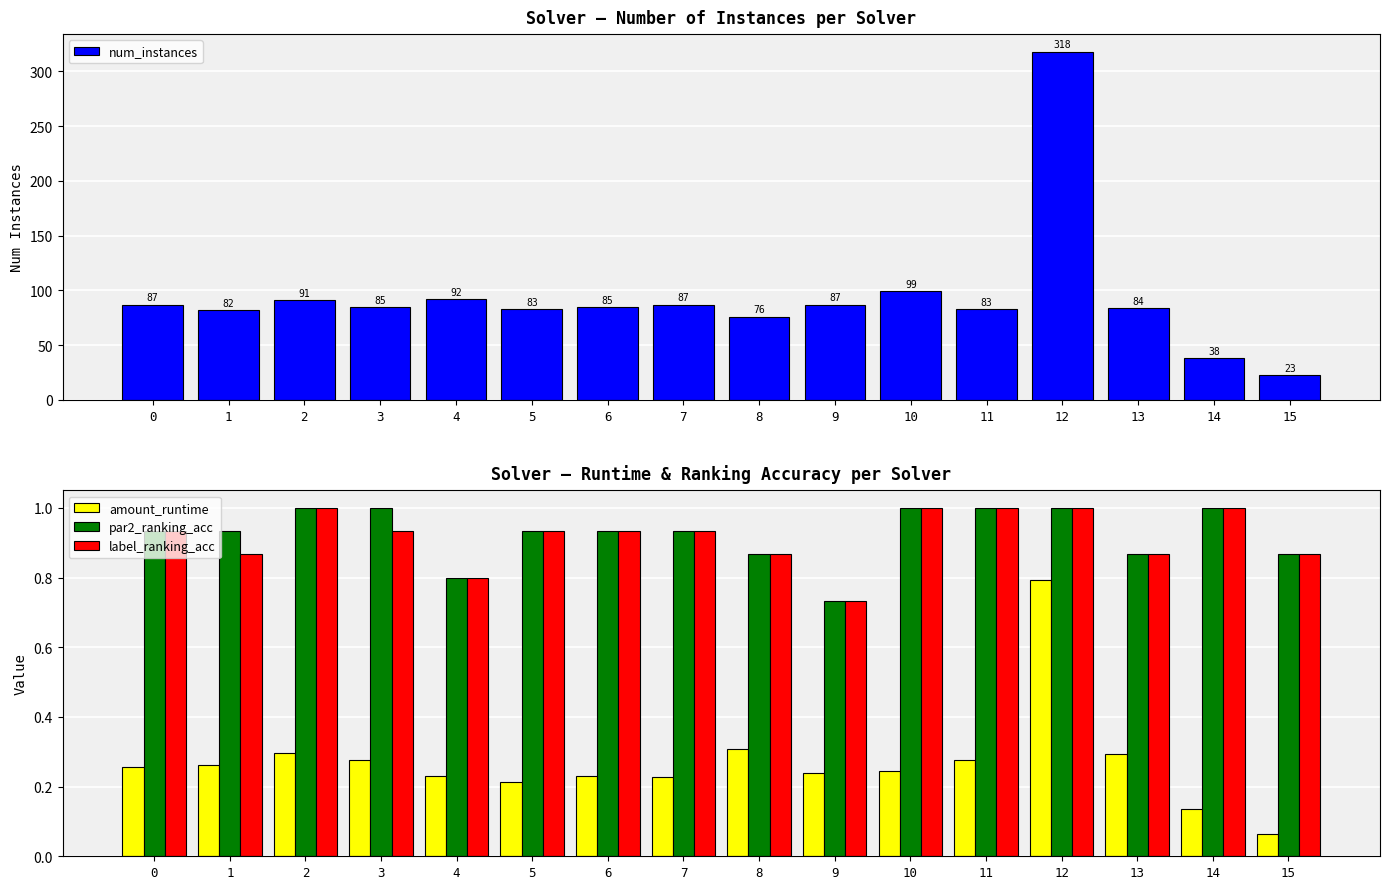

Does the chart contain stacked bars?

No